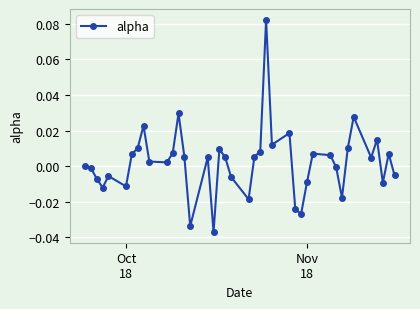

True or false: the data has more than 2 interior local peaks.

True